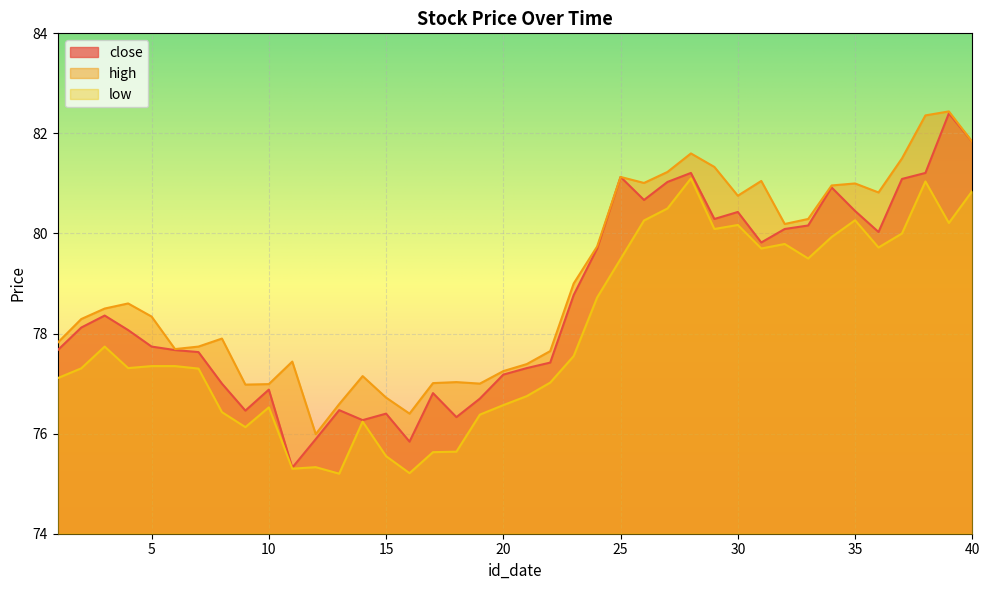

Rank the series at 38 from highest to lowest value.

high, close, low